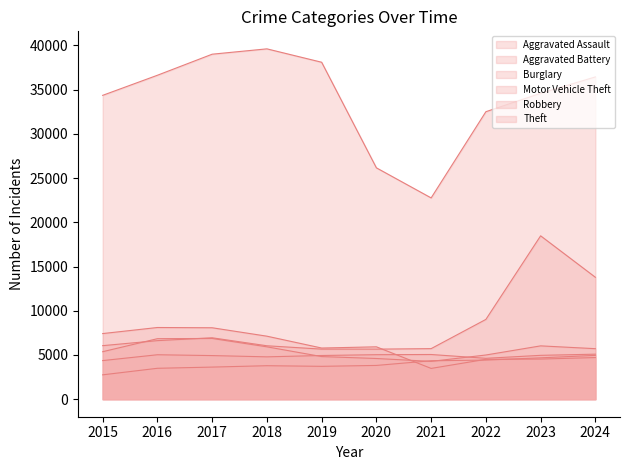

What is the total value across all series at 2024?

70685